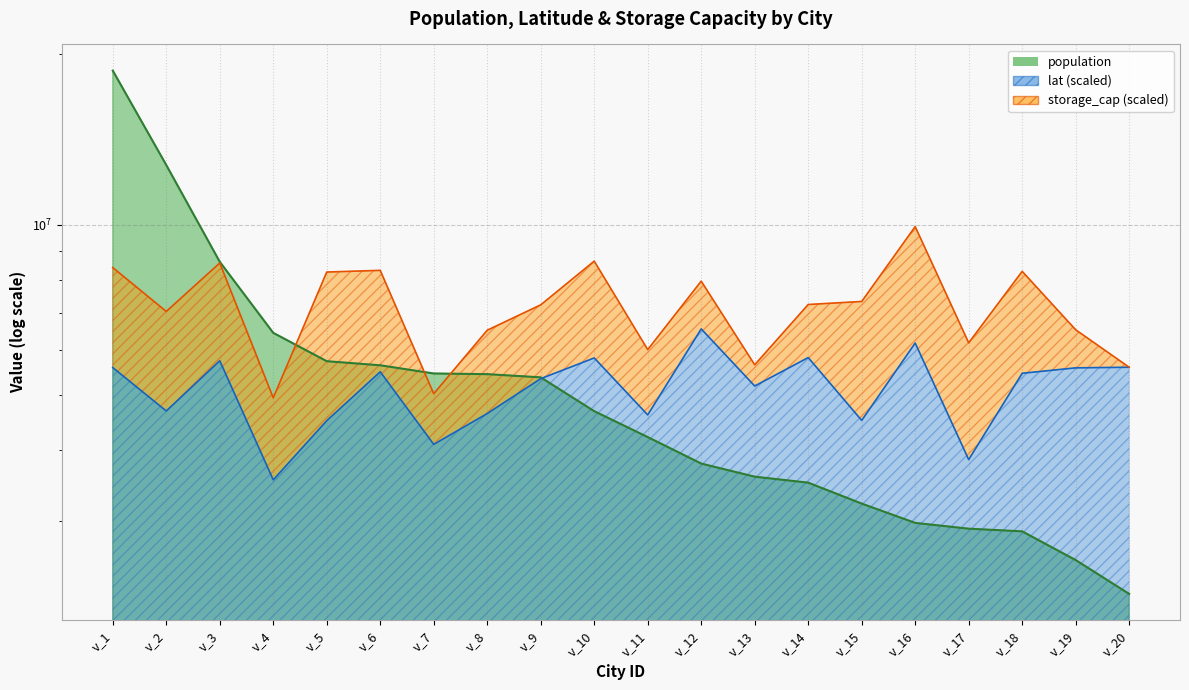

What is the average value of the lat series?

5145829.0